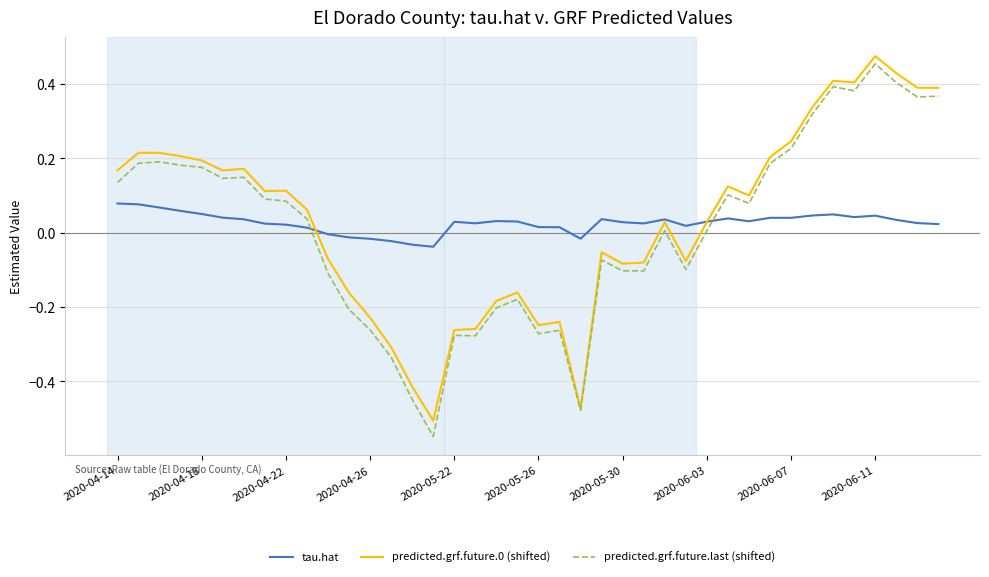

How many intersections are there between tau.hat and predicted.grf.future.last (shifted)?

2